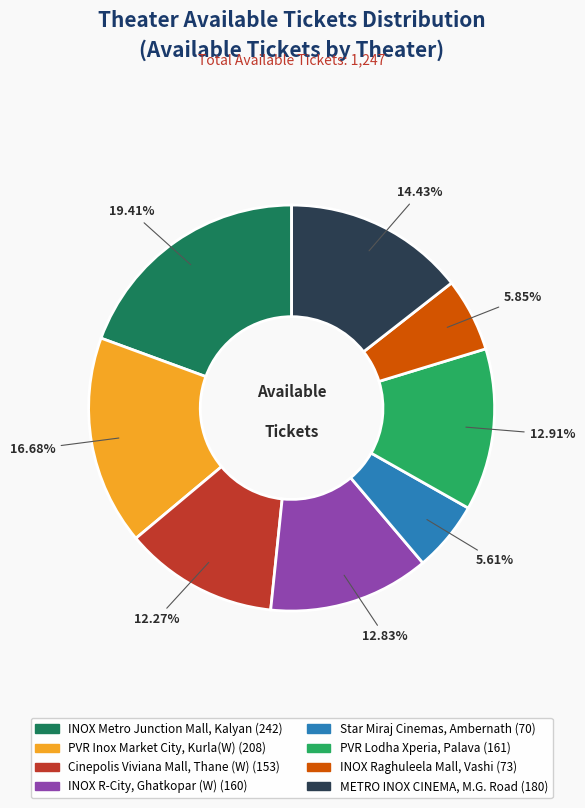

How many slices are in this pie chart?

8